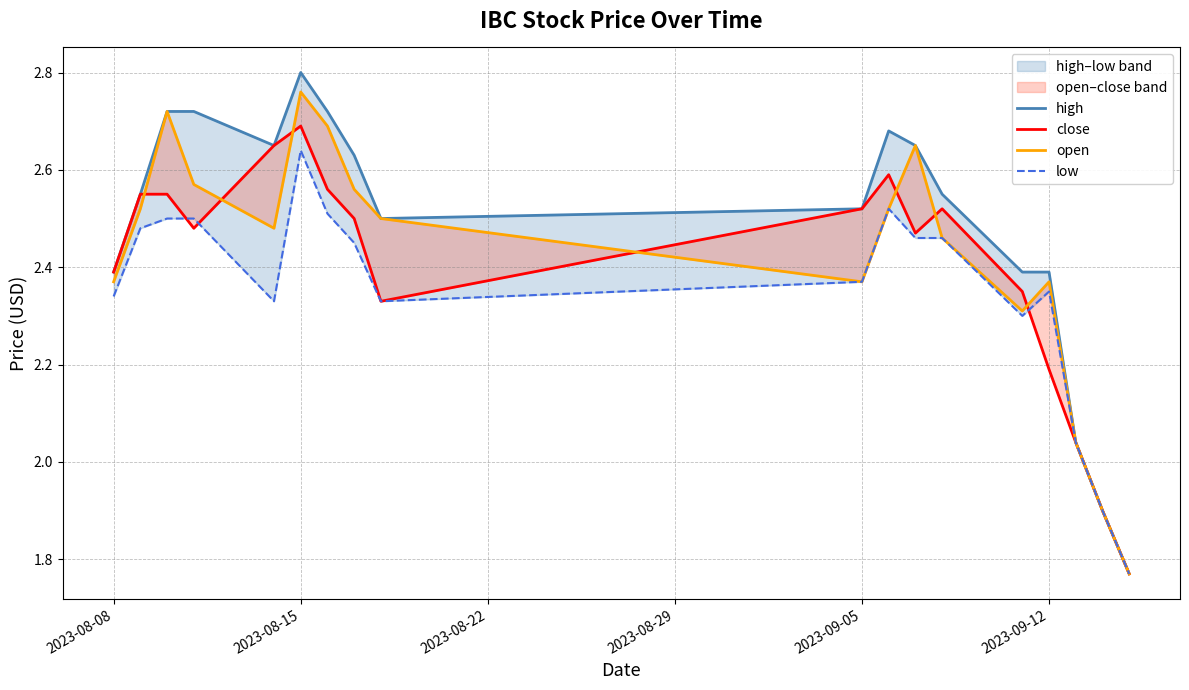

What is the greatest value displayed?

2.8